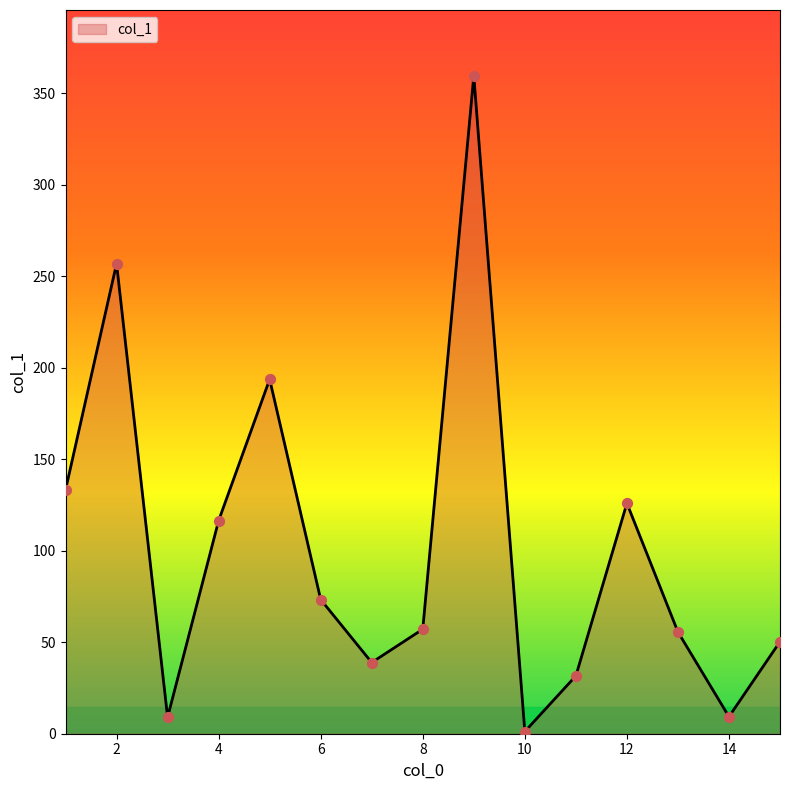

What is the greatest value displayed?

359.4